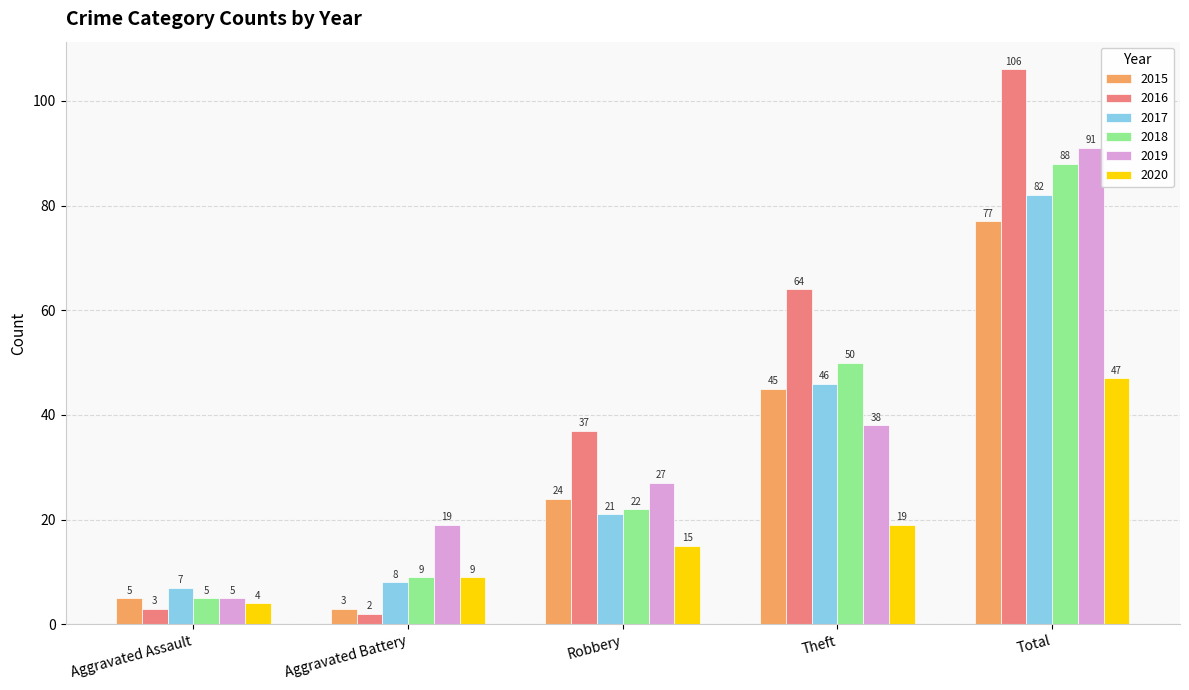

At which category is the sum across all series the highest?

Total